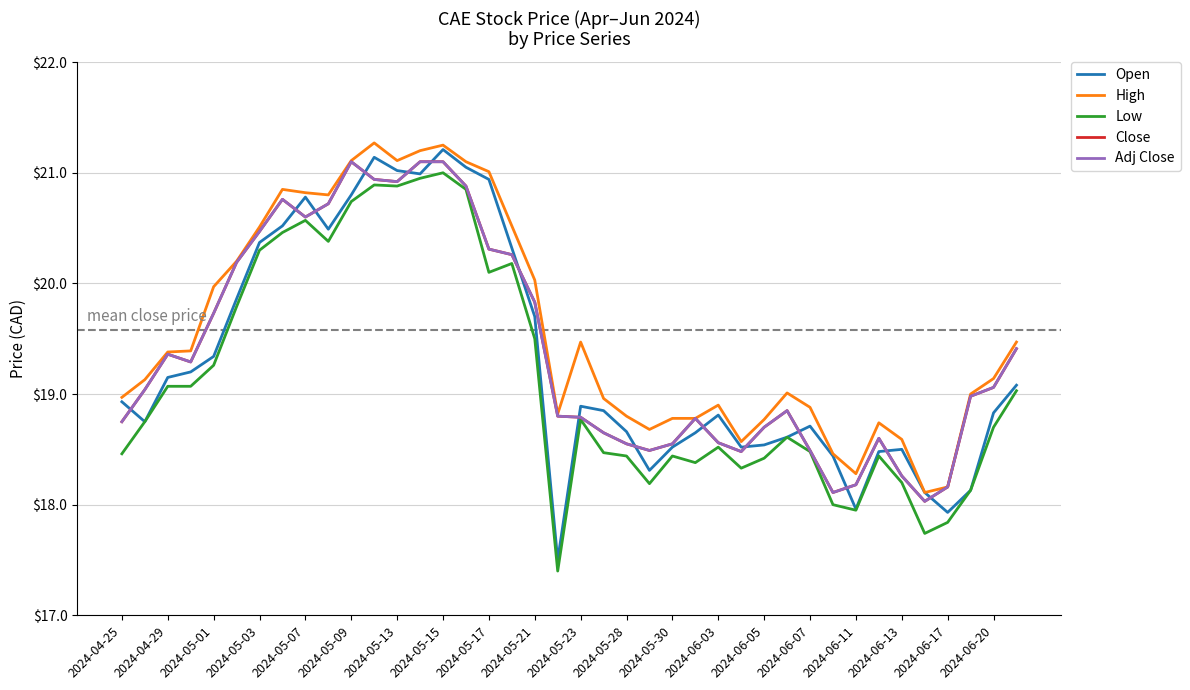

Between which two adjacent categories do Close and Open first intersect?

2024-04-25 and 2024-04-29